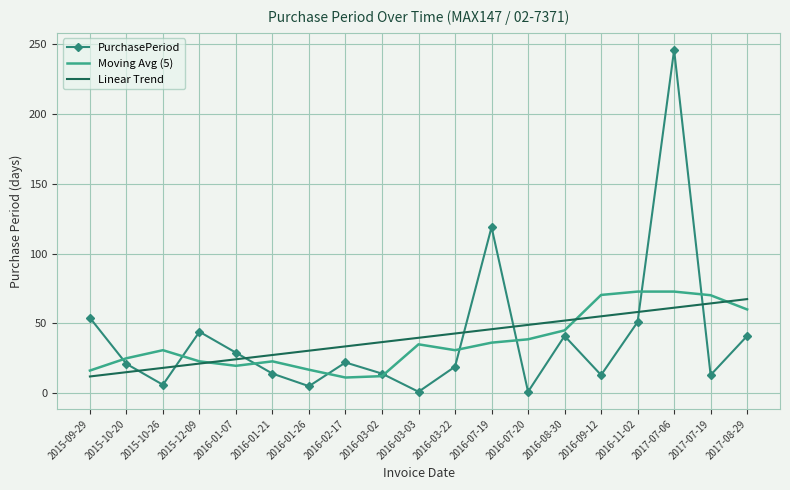

The Linear Trend series shows 52.0 at 2016-08-30. True or false?

True